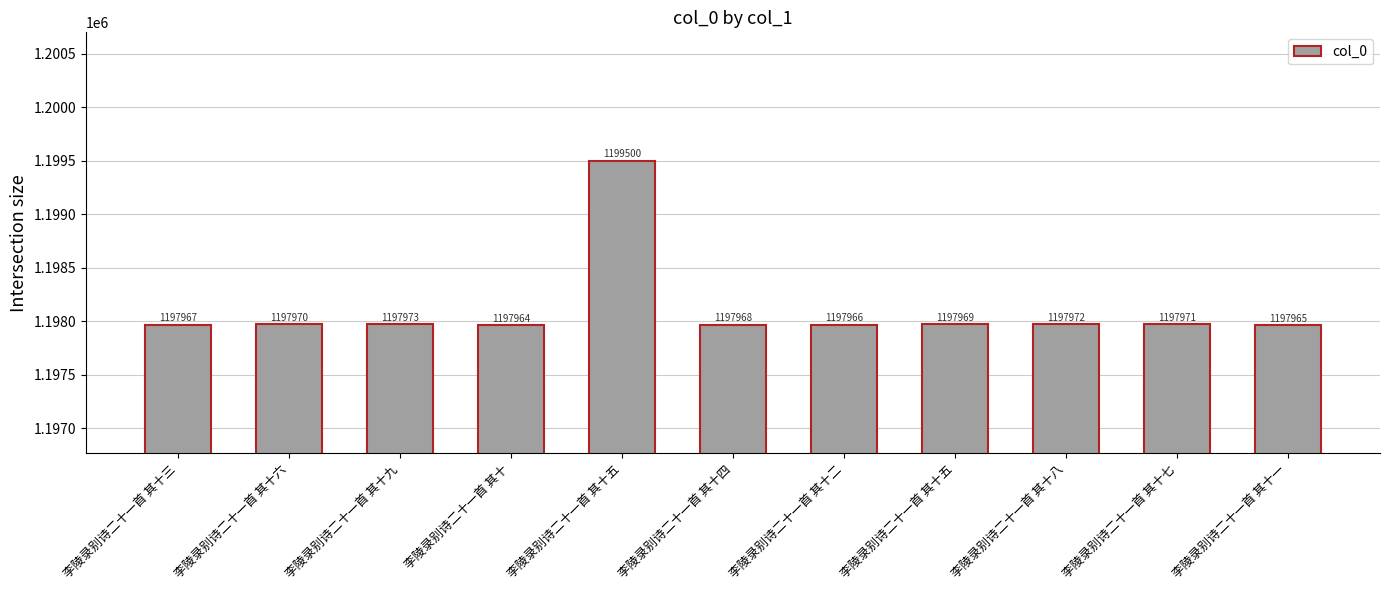

True or false: the data shows 353497 at 李陵录别诗二十一首 其十五.

False